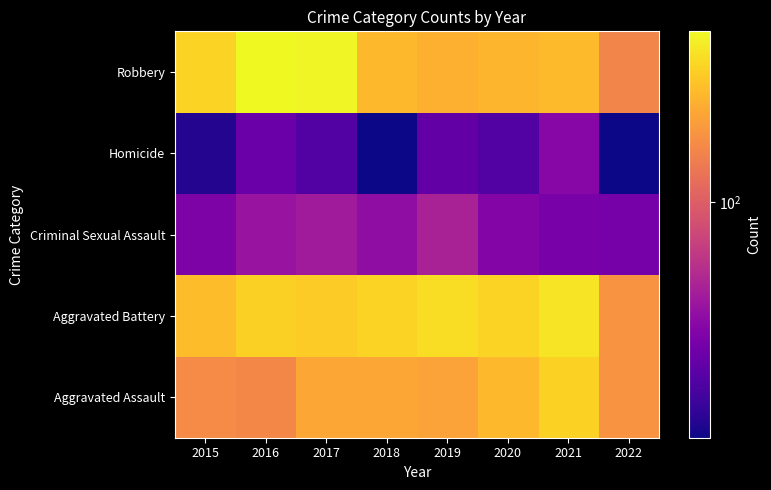

What is the minimum value shown in the chart?

15